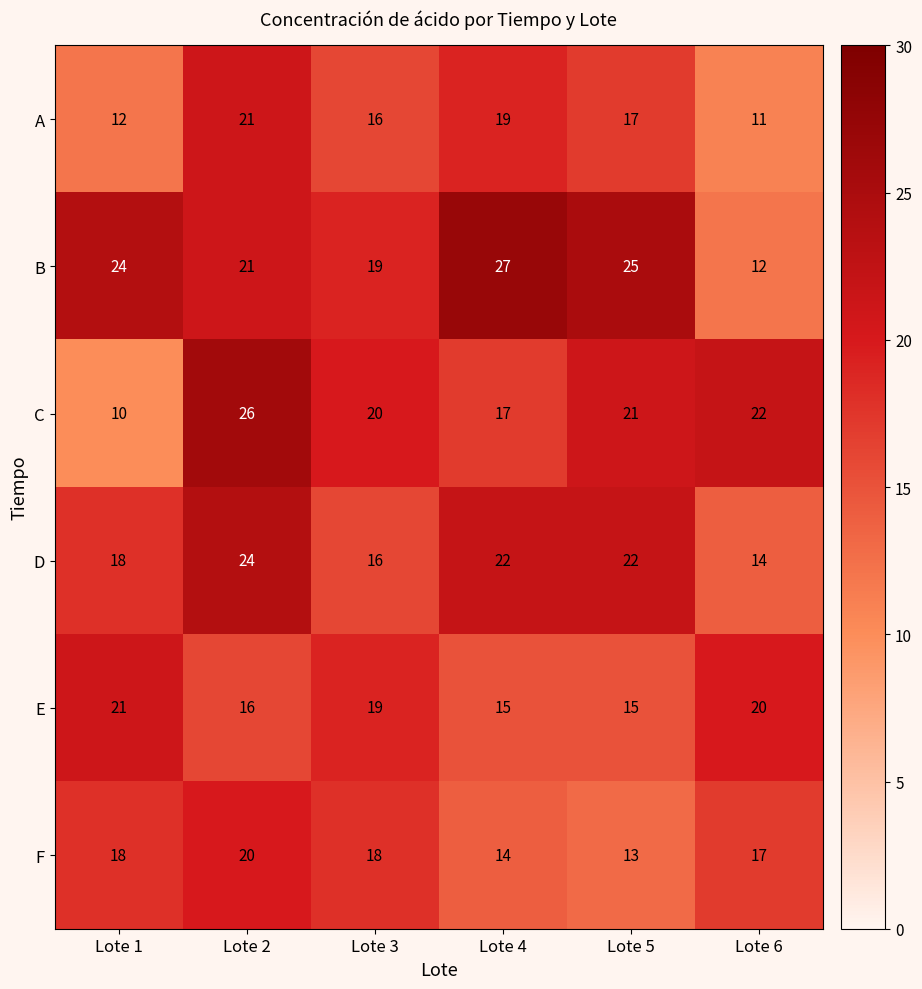

Is the value of B at Lote 1 greater than the value of F at Lote 2?

Yes